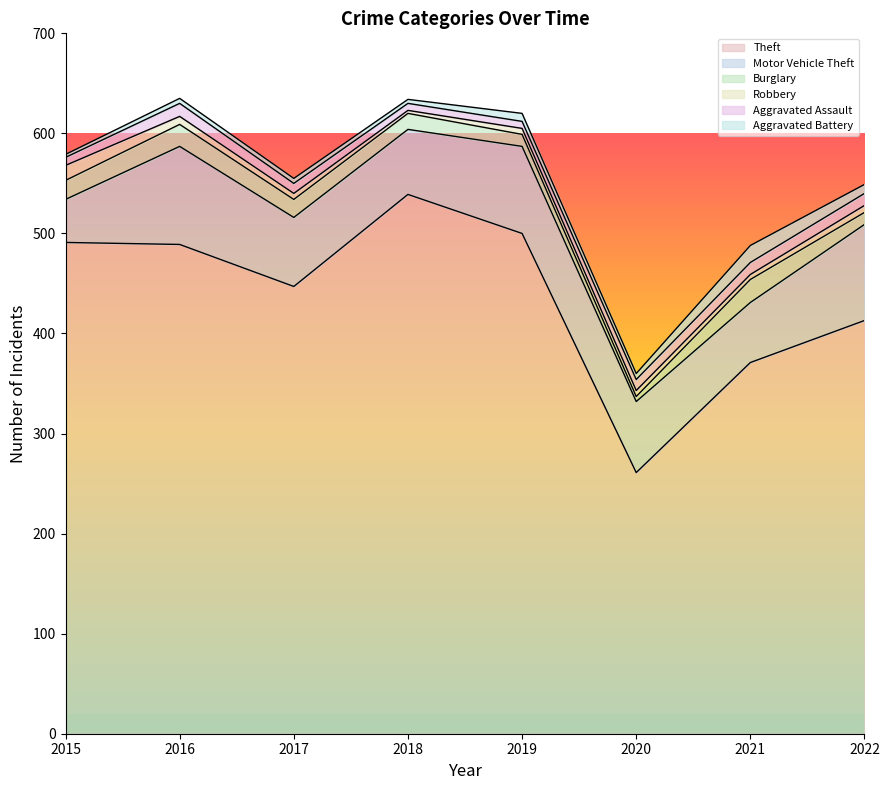

In Motor Vehicle Theft, how many points are lower than both neighbors (excluding endpoints)?

2